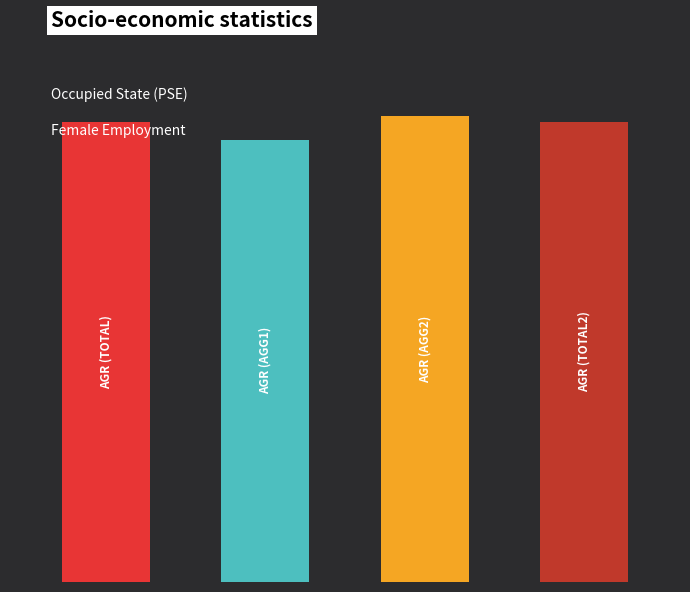

Reading left to right, list all the values displayed in this chart.

0.0=95.9	1.0=92.2	2.0=97.1	3.0=95.9